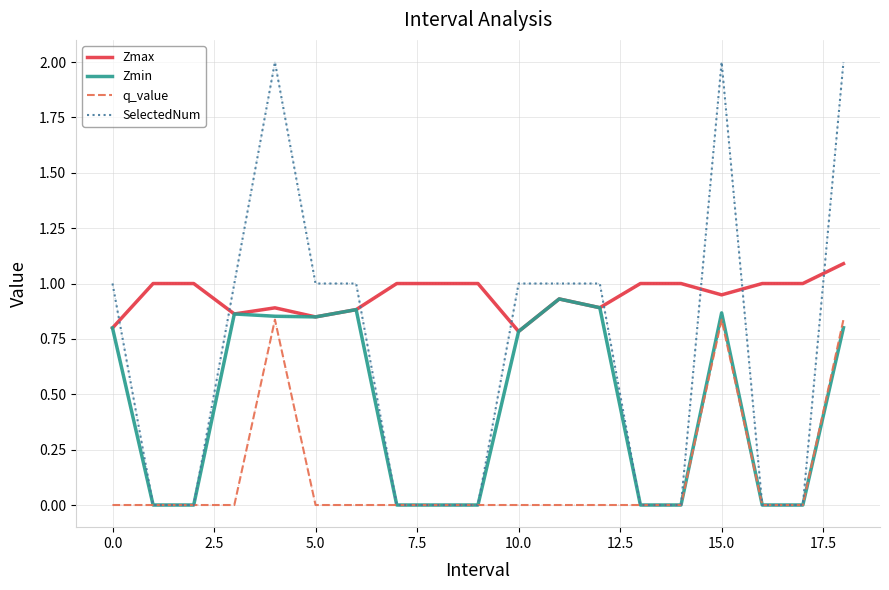

Which series has the widest spread of values?

SelectedNum